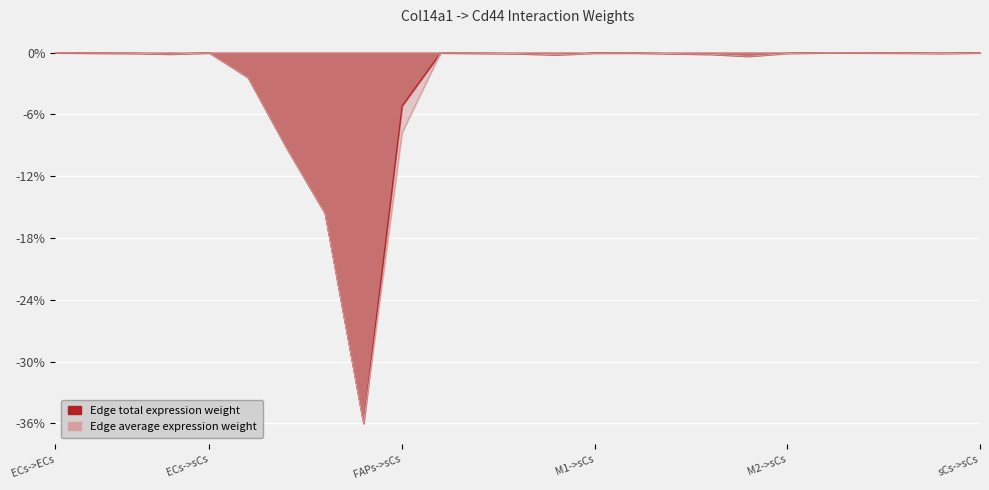

Rank the categories by Edge average expression weight value from highest to lowest.

sCs->ECs, ECs->ECs, M1->ECs, sCs->sCs, M2->ECs, sCs->FAPs, ECs->sCs, ECs->FAPs, sCs->M1, M1->sCs, M1->FAPs, ECs->M1, M2->sCs, M1->M1, M2->FAPs, sCs->M2, ECs->M2, M2->M1, M1->M2, M2->M2, FAPs->ECs, FAPs->sCs, FAPs->FAPs, FAPs->M1, FAPs->M2